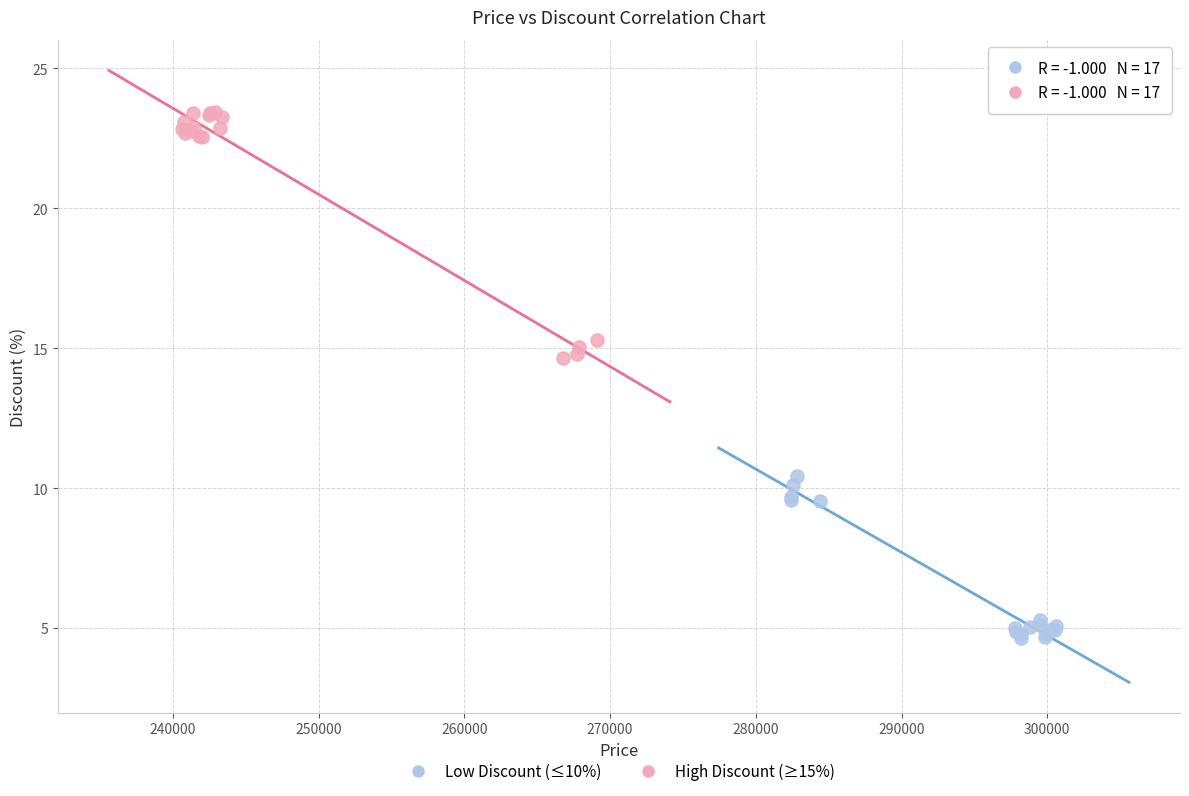

Which series reaches the minimum Y coordinate?

Low Discount (≤10%)